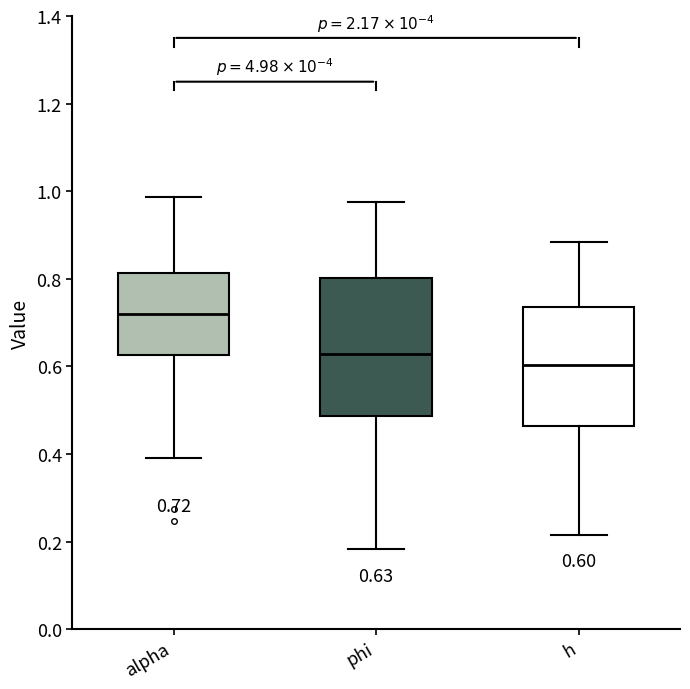

Which box's median line is the highest?

alpha